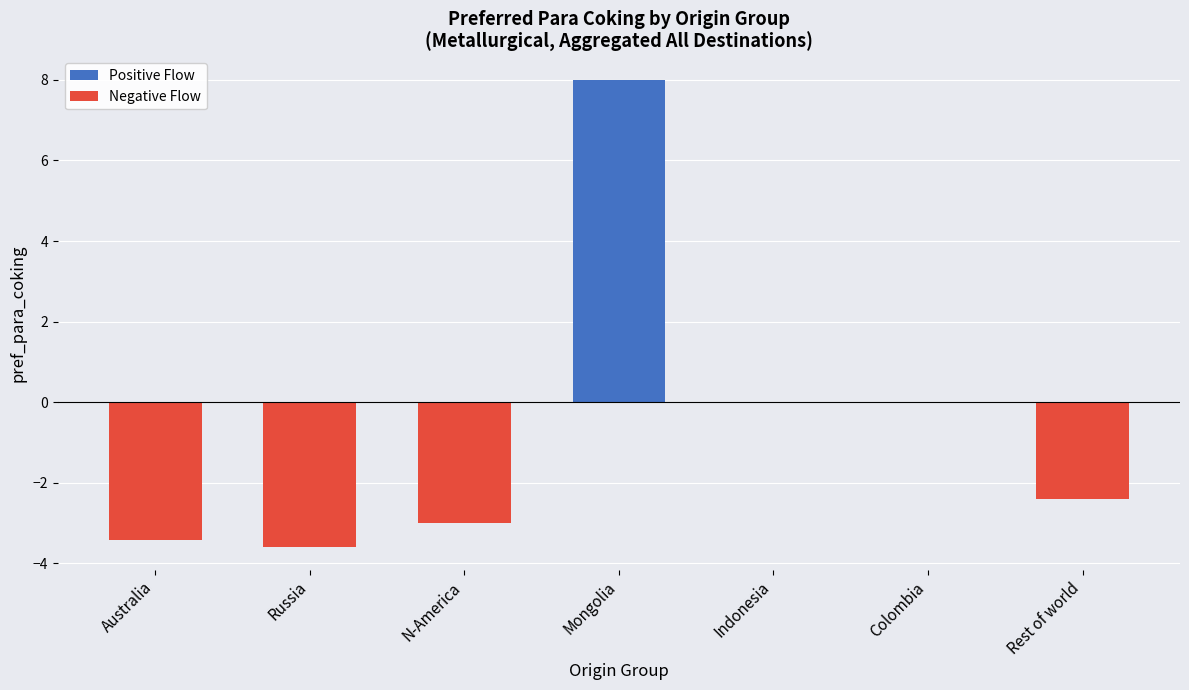

Count the Positive Flow values in the range 0 to 1.

6